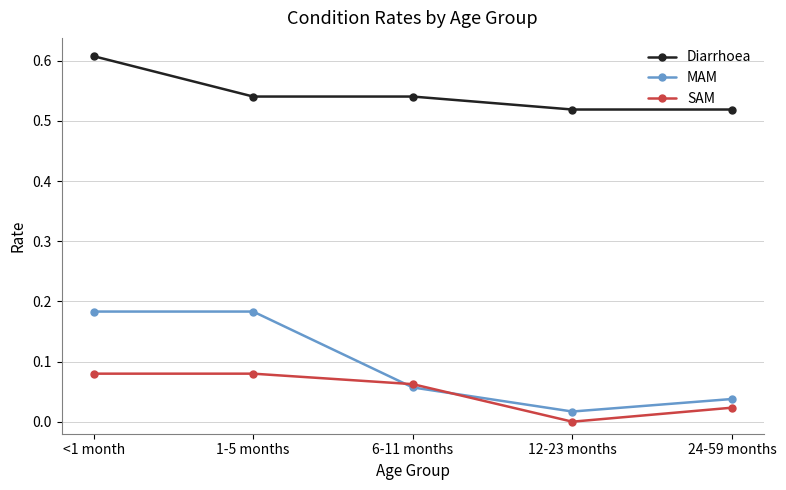

True or false: Diarrhoea and MAM cross at least once.

False